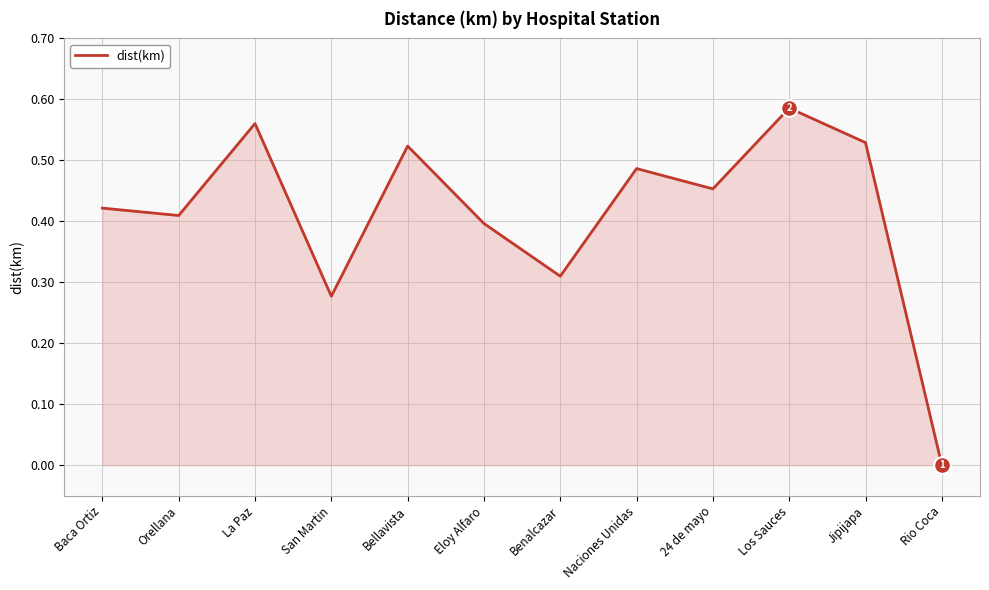

The value at Baca Ortiz is 0.7. True or false?

False